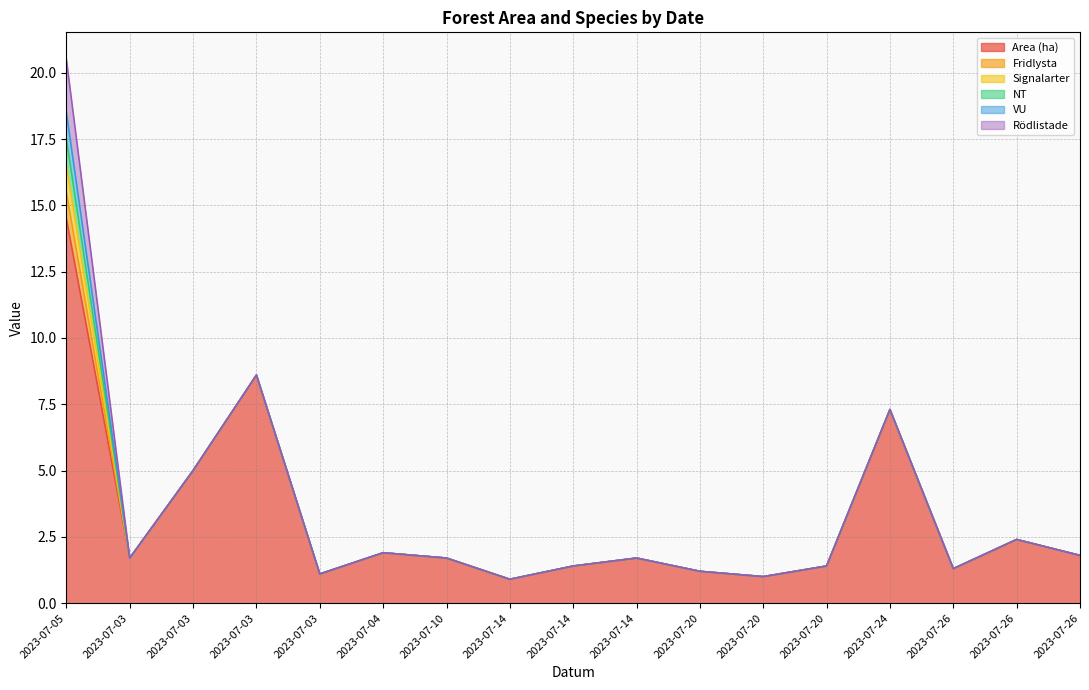

True or false: Area (ha) and NT cross at least once.

False